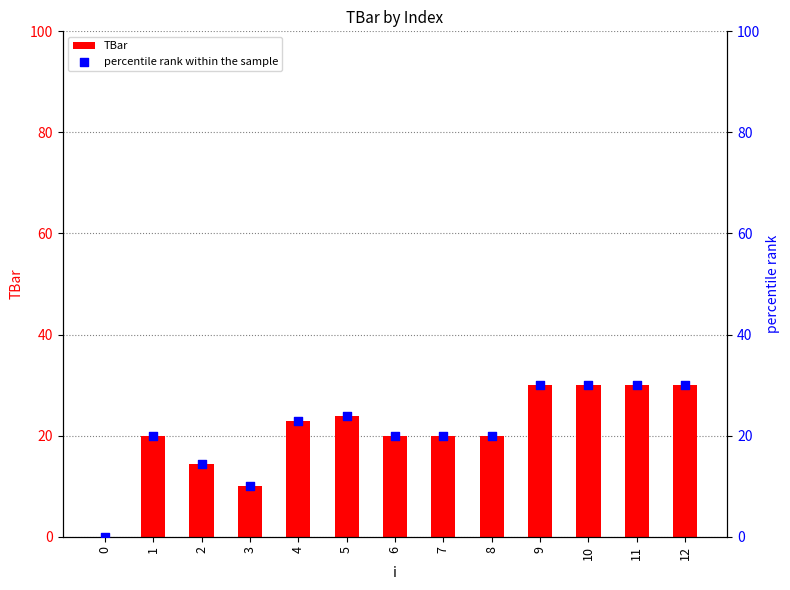

Which series contains the highest Y value?

TBar